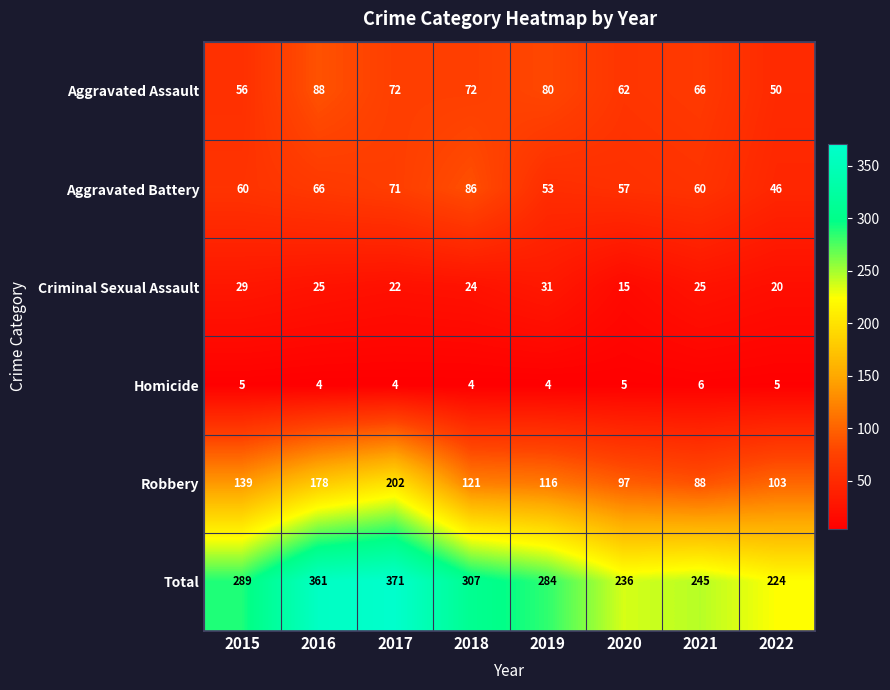

Where is Aggravated Battery nearest to the value 66?

2016